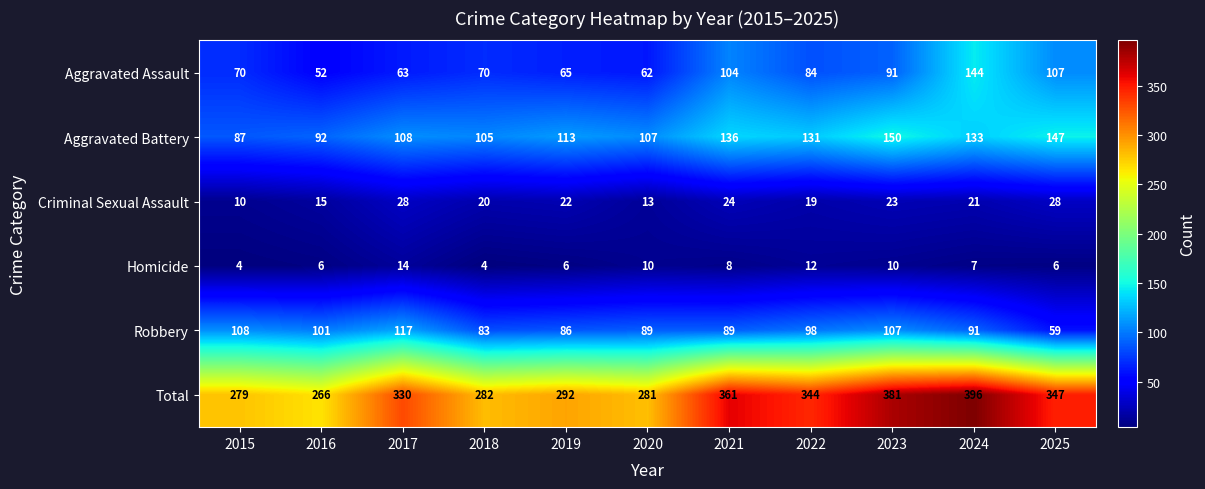

True or false: Aggravated Assault has a value of 104 at 2021.

True